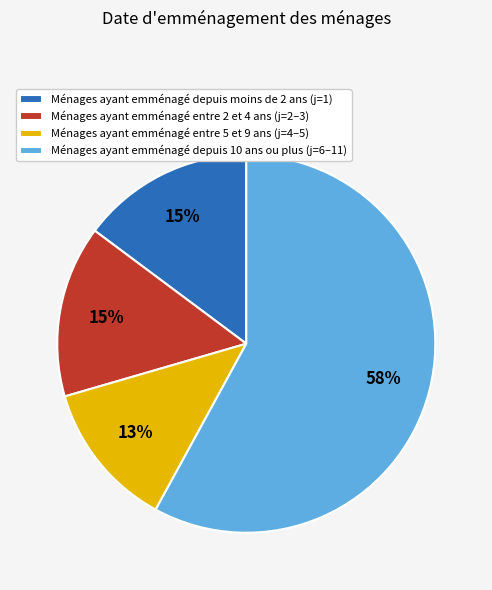

Combined, do Ménages ayant emménagé entre 2 et 4 ans (j=2–3) and Ménages ayant emménagé depuis moins de 2 ans (j=1) account for over 50%?

No